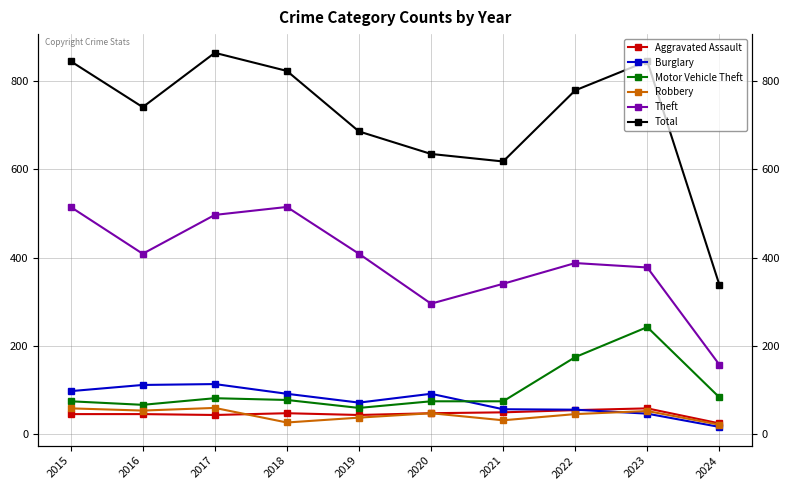

The value of Motor Vehicle Theft at 2015 is 128. True or false?

False